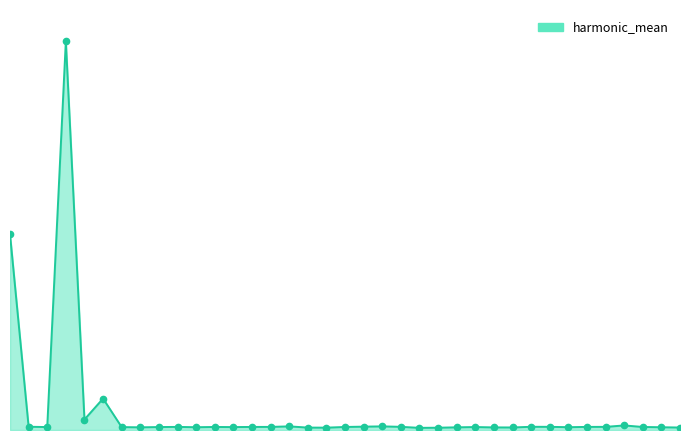

Rank the categories by value from lowest to highest.

22, 23, 17, 16, 36, 27, 26, 24, 7, 35, 10, 30, 6, 12, 2, 8, 25, 11, 18, 34, 13, 14, 9, 31, 32, 21, 29, 28, 1, 19, 20, 15, 33, 4, 5, 0, 3